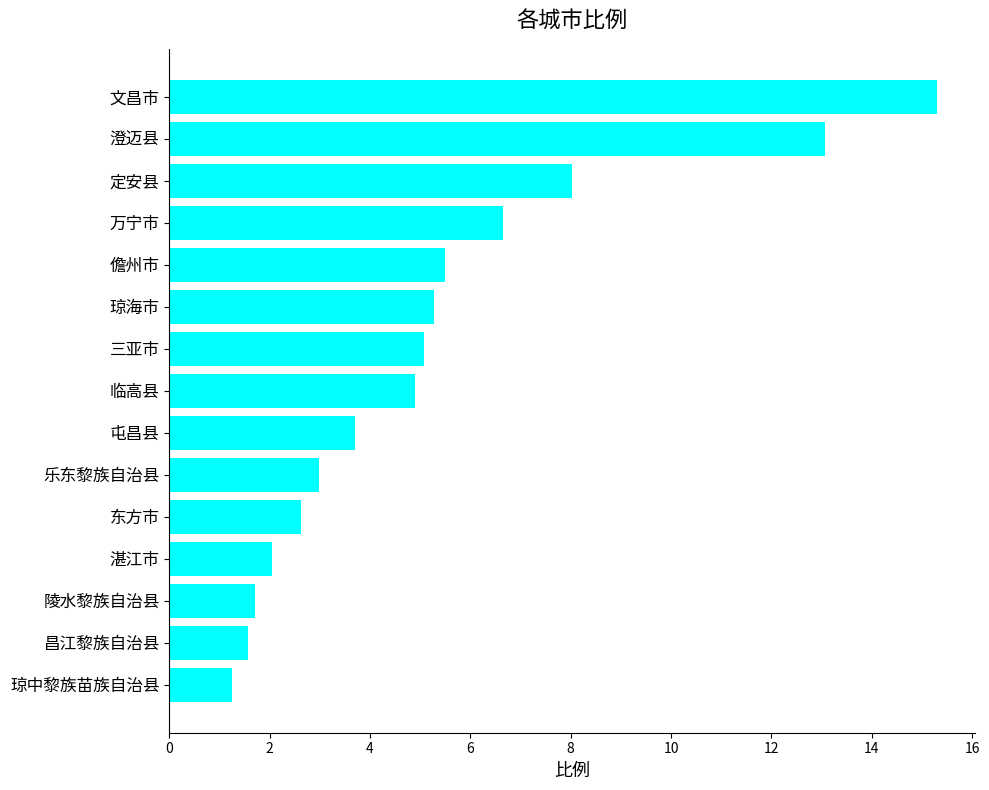

How many categories are shown in the chart?

15